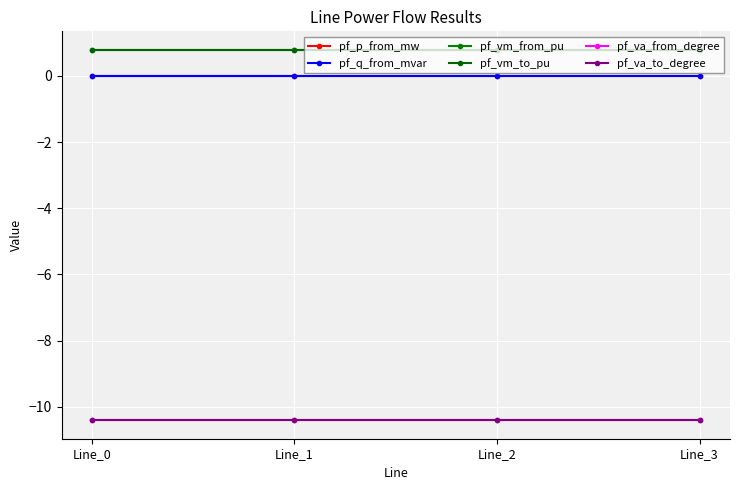

Is it true that pf_va_from_degree equals -10.4 at Line_1?

True